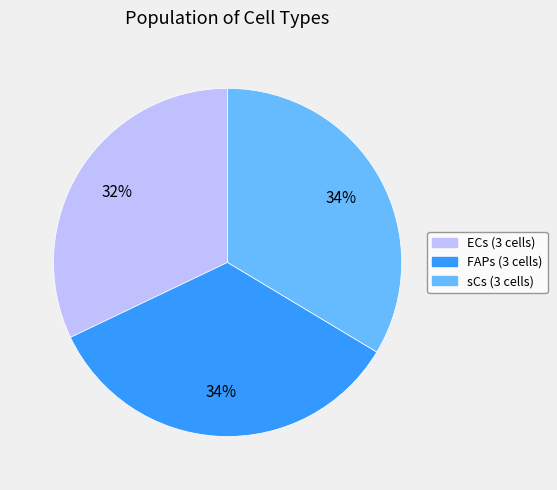

True or false: sCs (3 cells) accounts for 34% of the total.

True